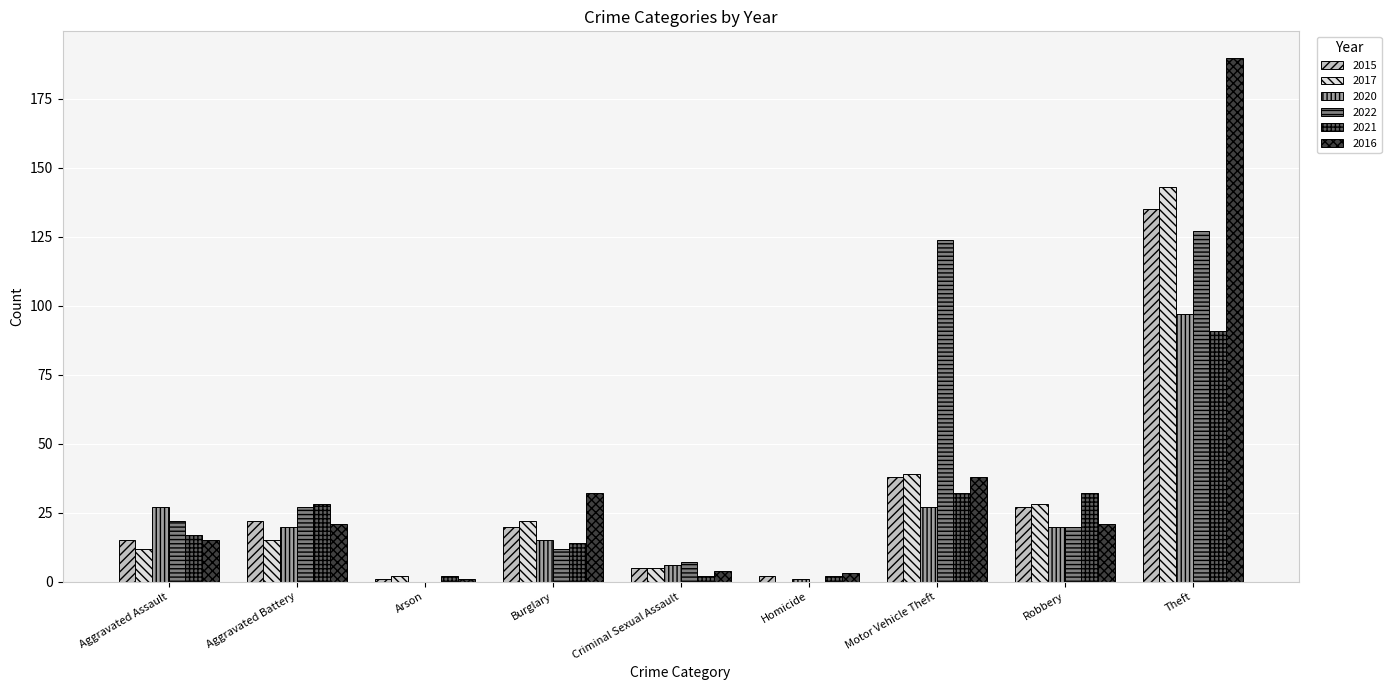

Is it true that 2022 equals 86 at Homicide?

False